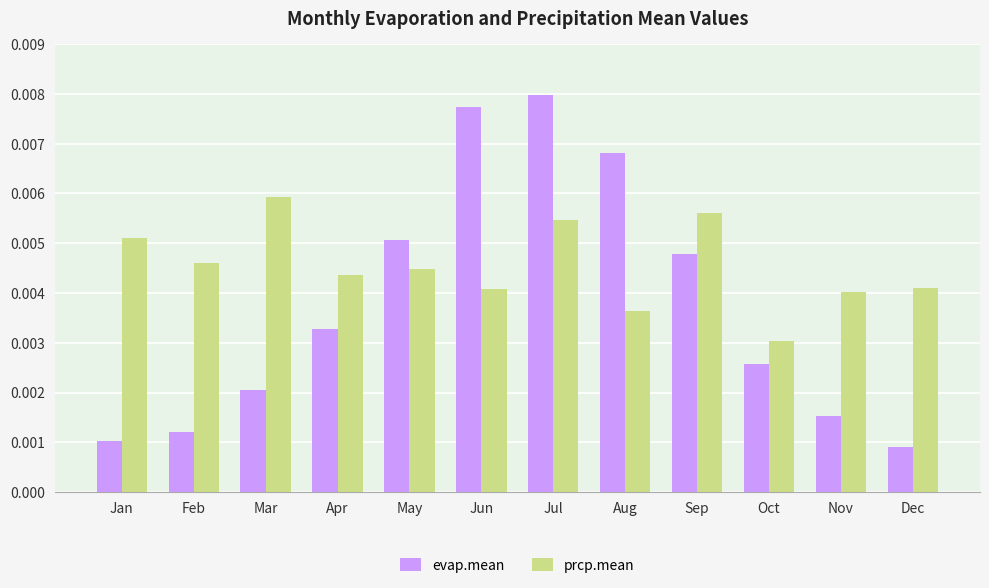

Between Jan and Dec, which series saw the biggest shift?

prcp.mean